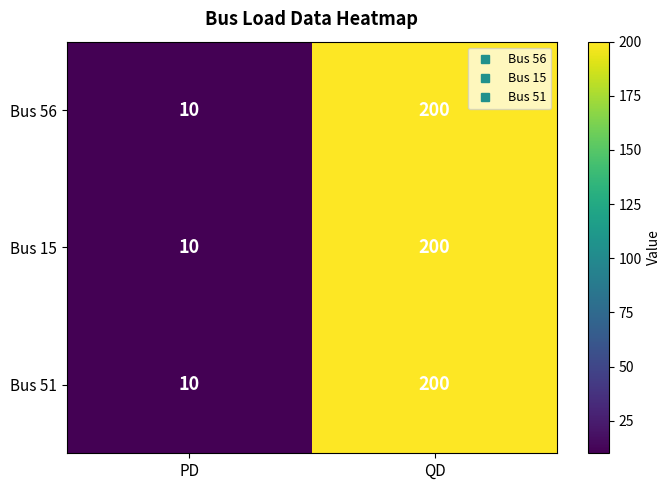

Is the value of Bus 56 at QD greater than the value of Bus 51 at PD?

Yes